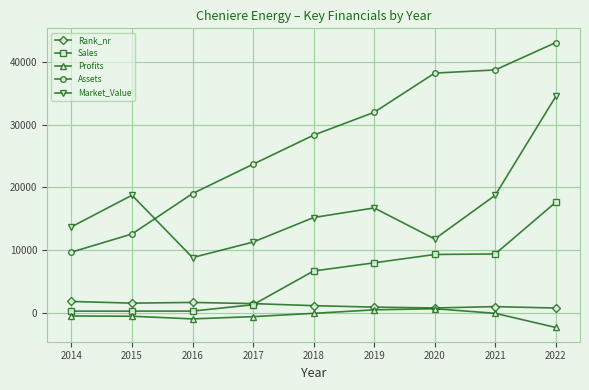

What are all the series names shown in the legend?

Rank_nr, Sales, Profits, Assets, Market_Value